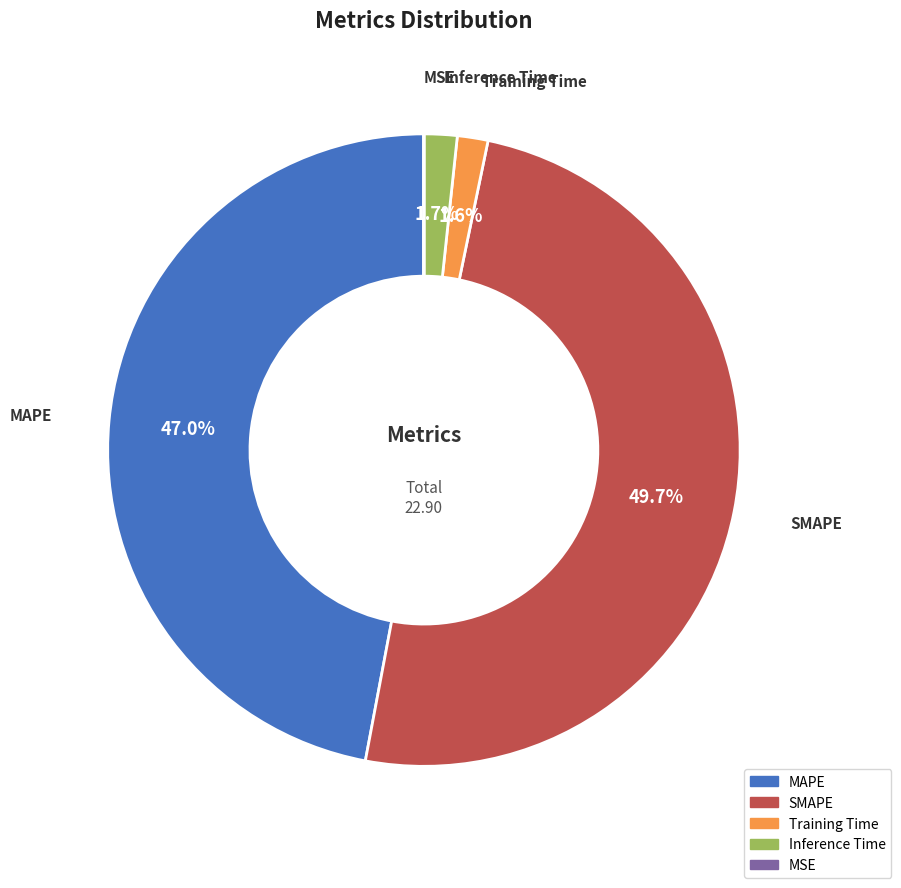

What is the largest slice in the pie chart?

SMAPE